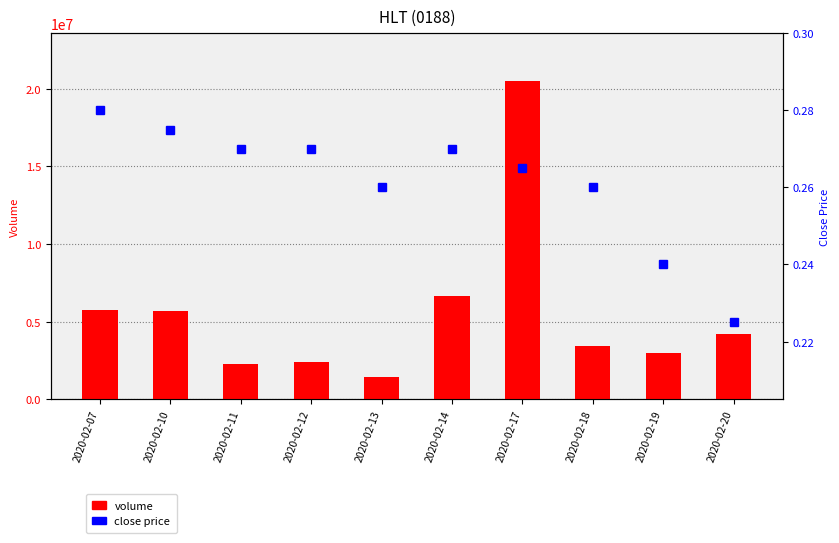

Between 2020-02-07 and 2020-02-11, which series saw the biggest shift?

volume